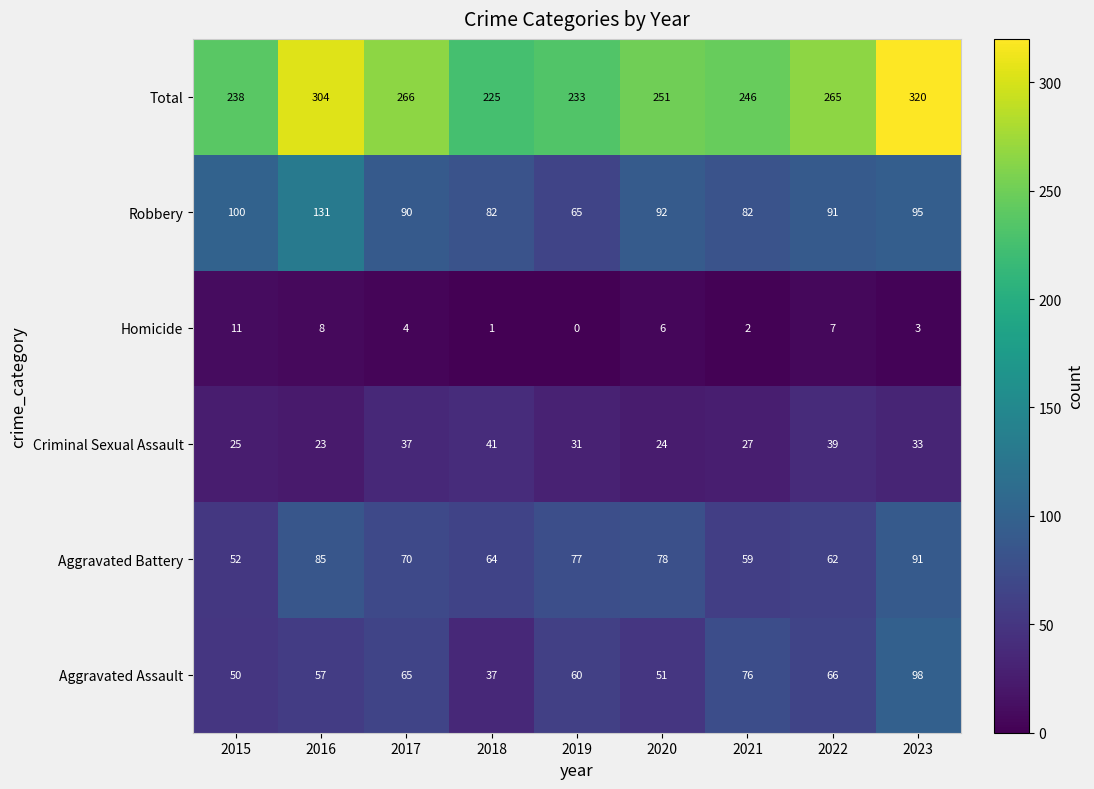

How many data points does each series have?

9